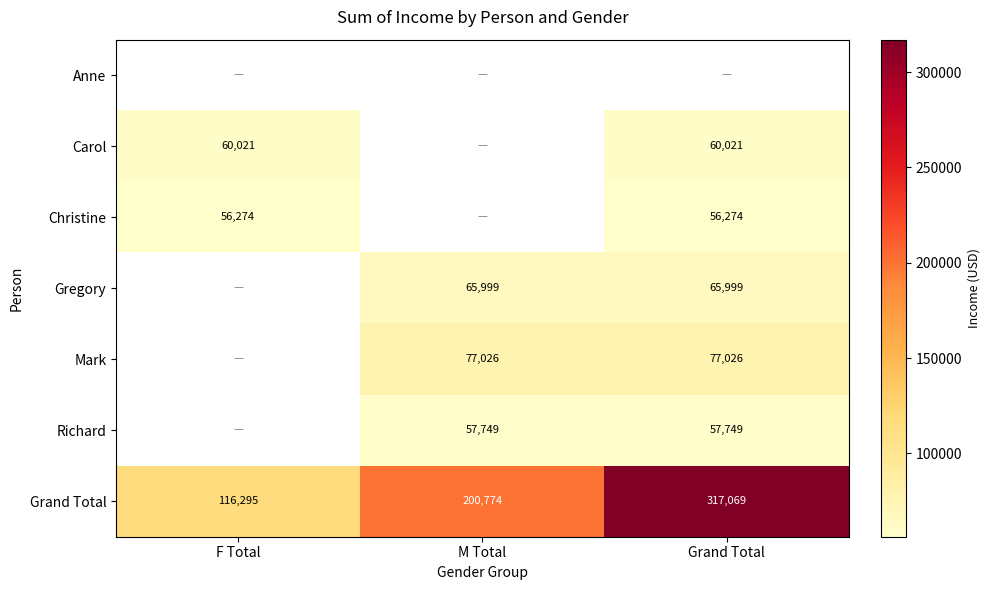

True or false: Mark has a value of 77026 at M Total.

True